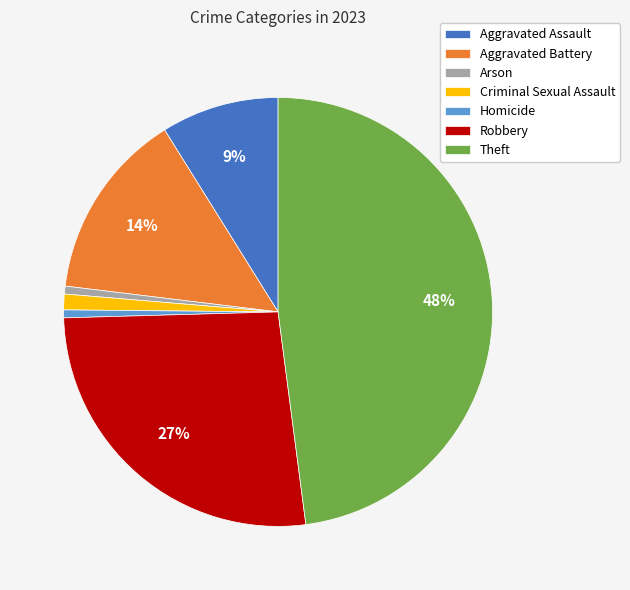

True or false: Aggravated Assault accounts for 1% of the total.

False